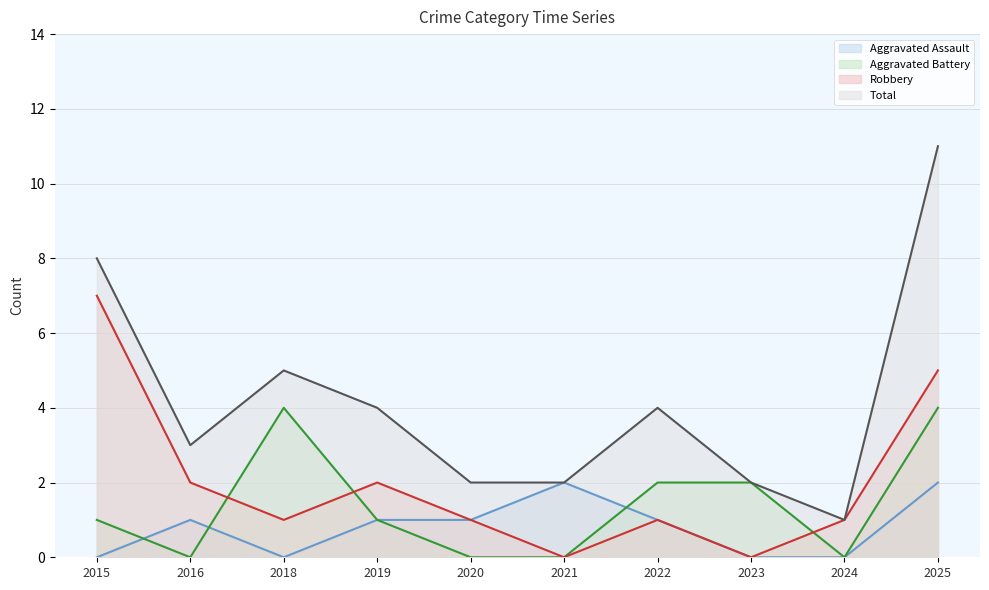

At which label does Robbery first exceed 1?

2015